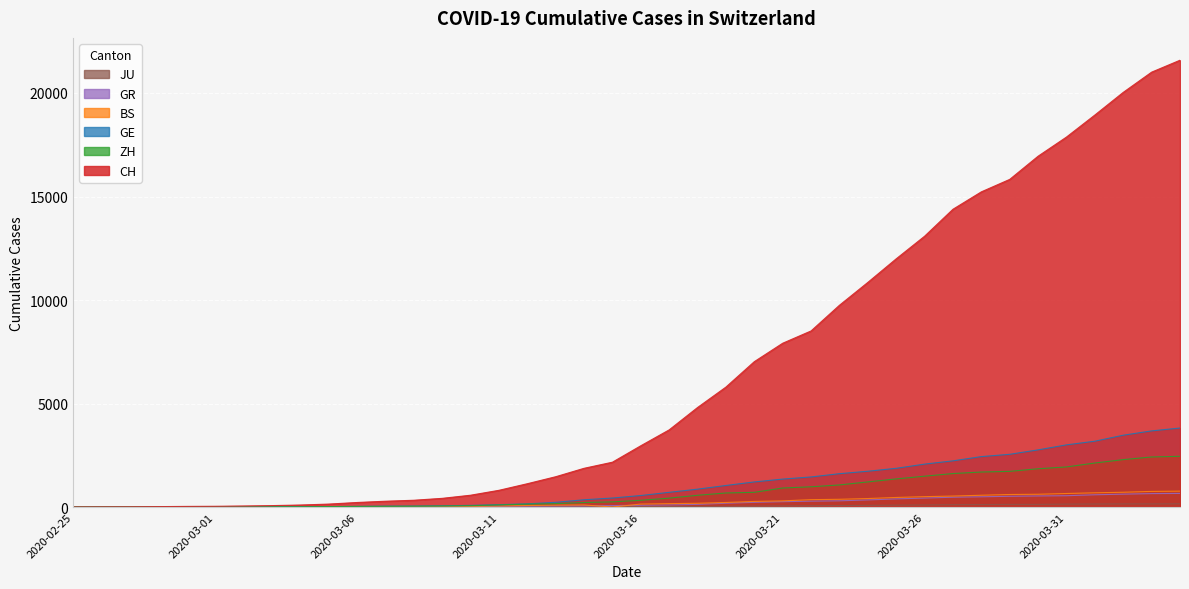

Is it true that ZH equals 49 at 2020-03-09?

True